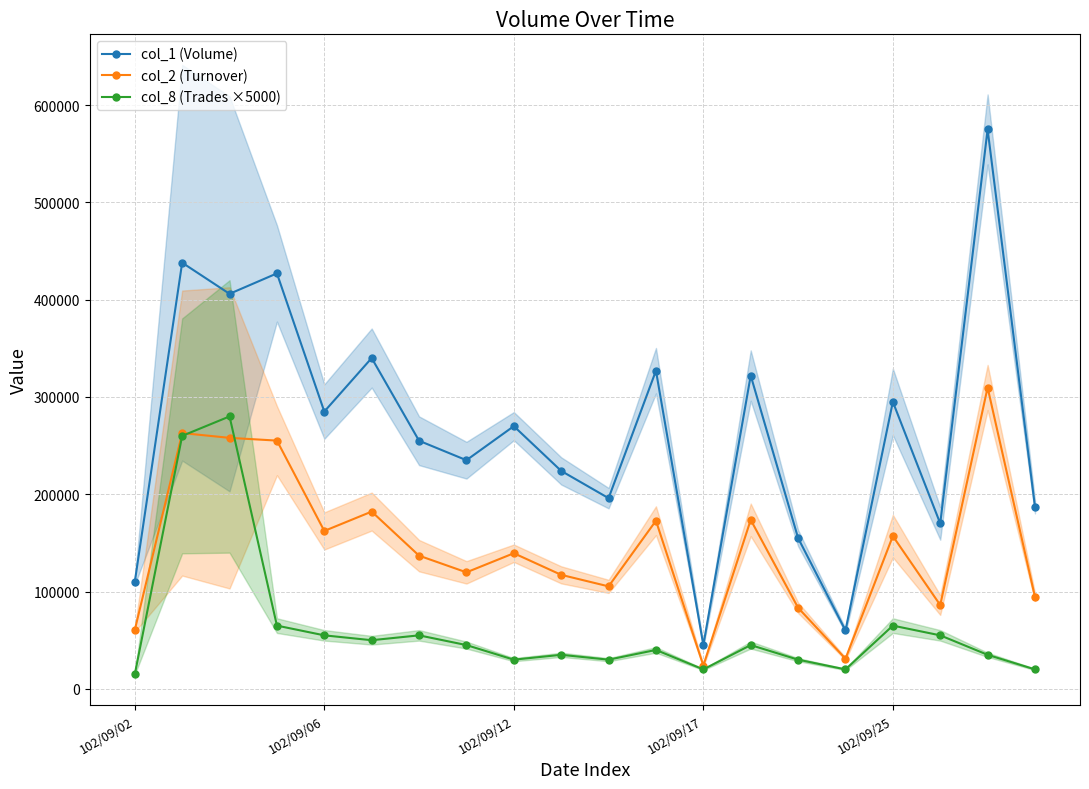

Which category has the lowest value in the col_1 (Volume) series?

102/09/17